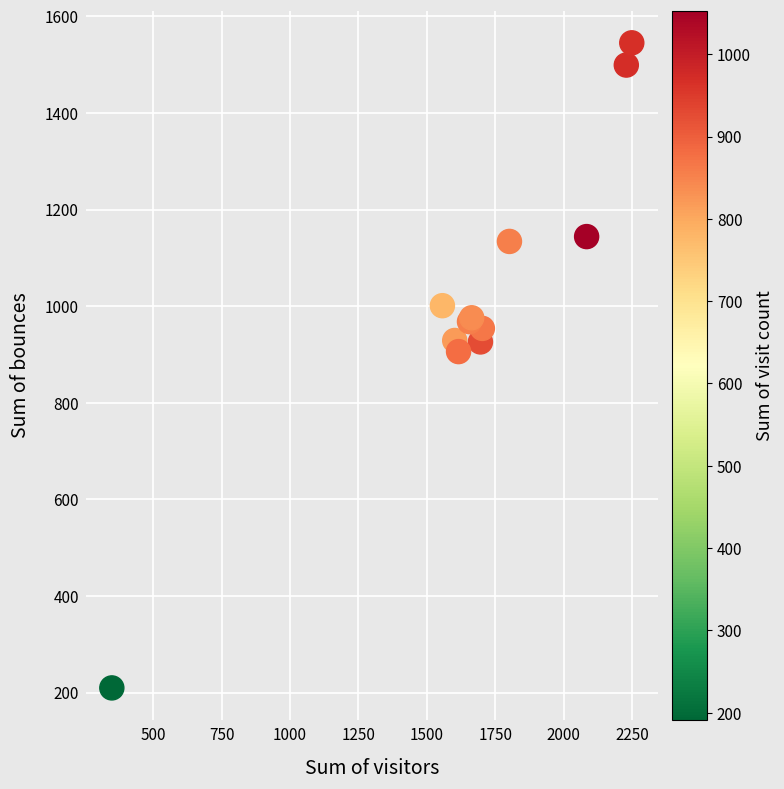

What Y value in the scatter plot is closest to 877?

906